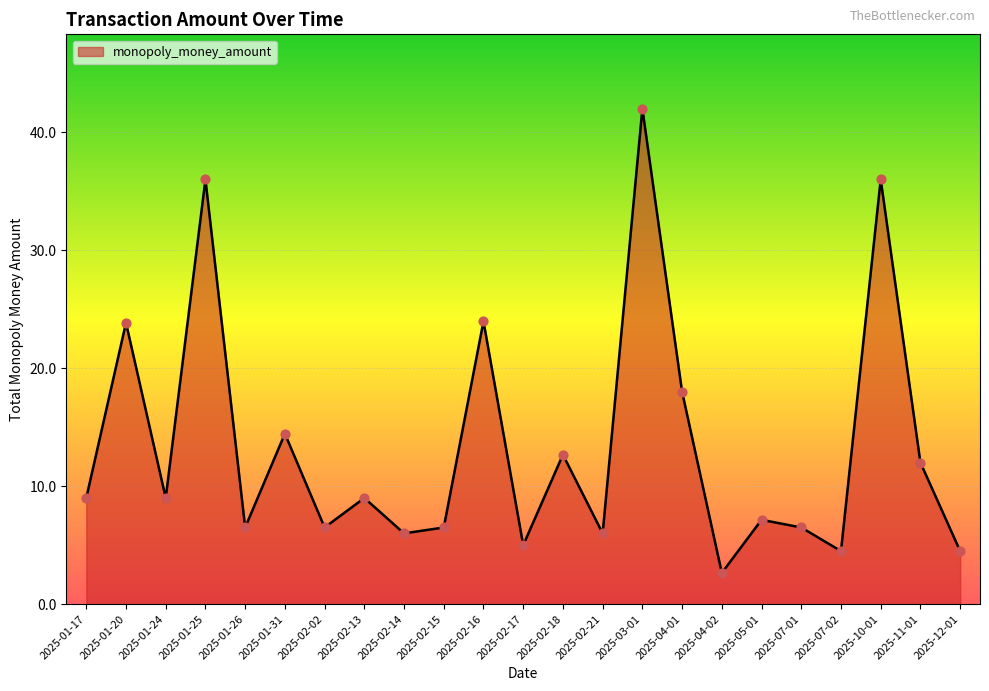

Between 2025-02-21 and 2025-01-25, which is larger?

2025-01-25